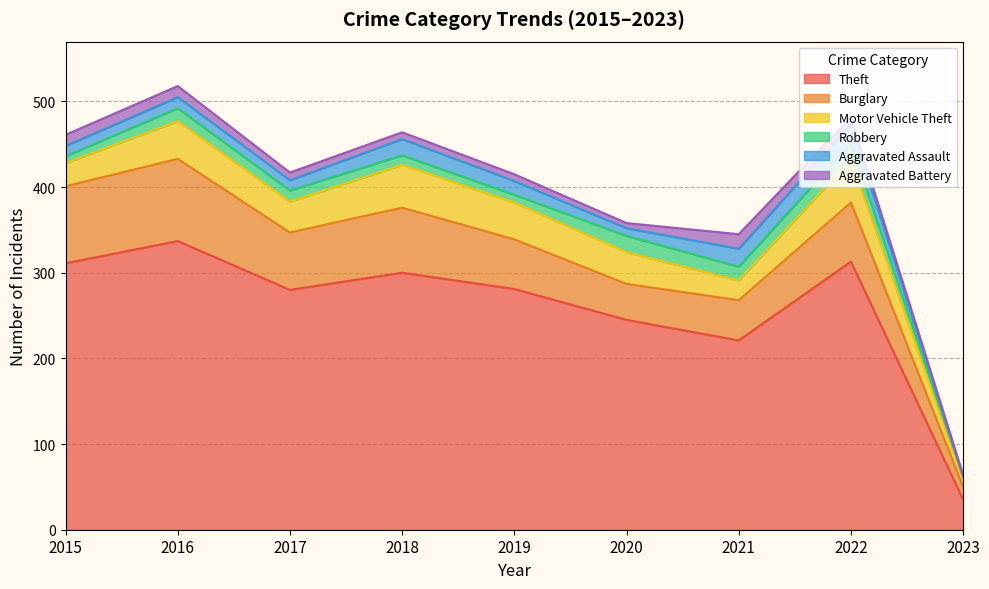

Is the value of Theft at 2018 greater than the value of Robbery at 2018?

Yes